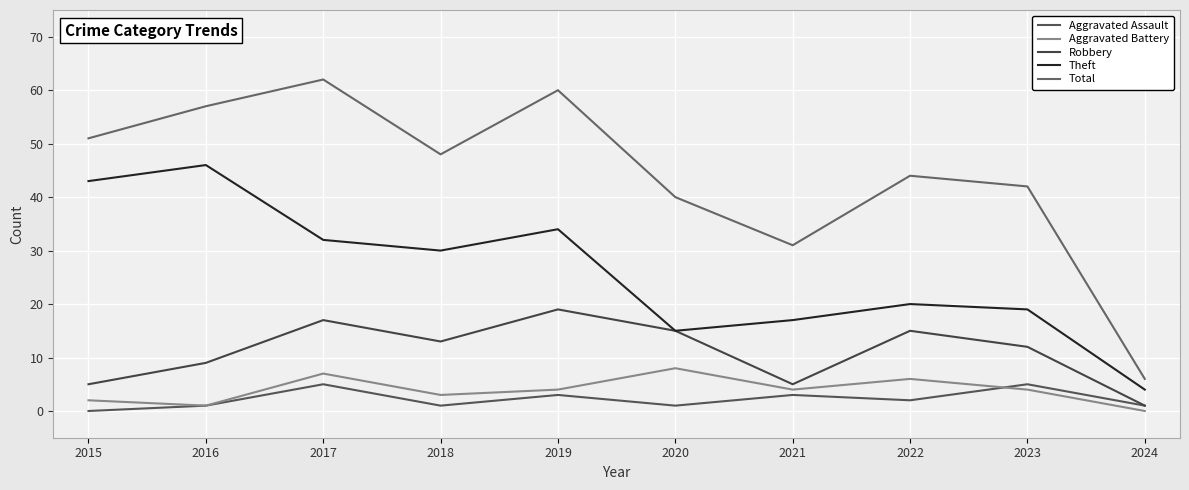

Which series changed the most between 2015 and 2024?

Total